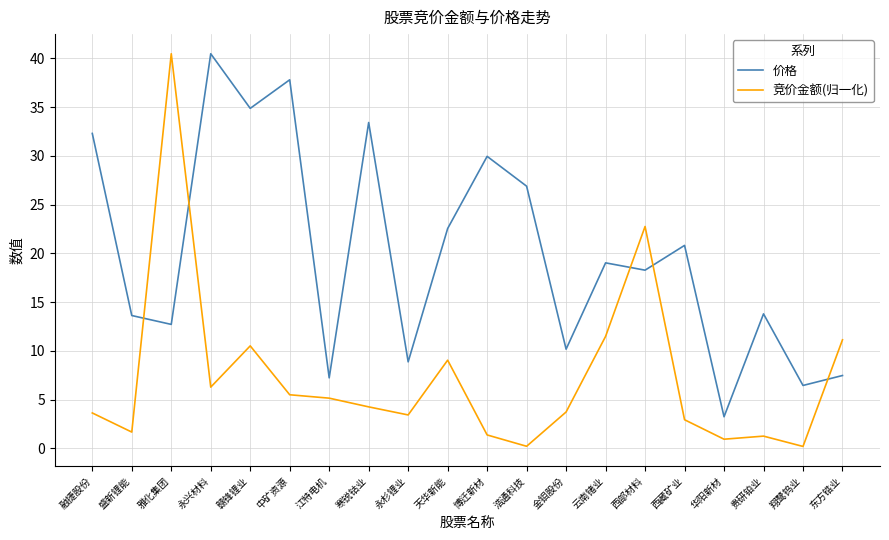

What is the maximum value shown in the chart?

40.5